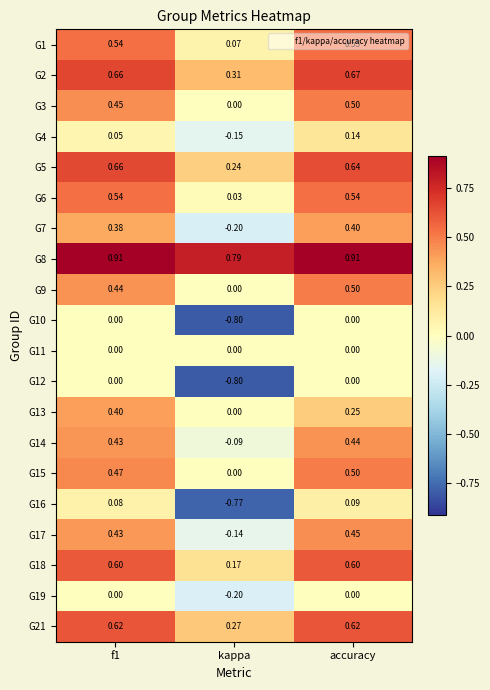

Which label corresponds to the smallest value in the chart?

kappa